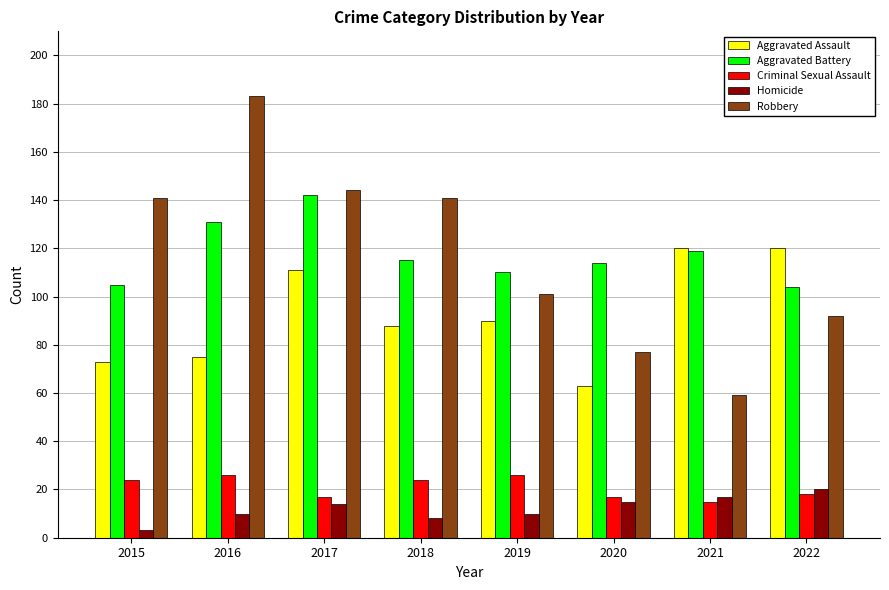

Reading left to right, what are all the values shown in this chart?

Aggravated Assault: 2015=73	2016=75	2017=111	2018=88	2019=90	2020=63	2021=120	2022=120
Aggravated Battery: 2015=105	2016=131	2017=142	2018=115	2019=110	2020=114	2021=119	2022=104
Criminal Sexual Assault: 2015=24	2016=26	2017=17	2018=24	2019=26	2020=17	2021=15	2022=18
Homicide: 2015=3	2016=10	2017=14	2018=8	2019=10	2020=15	2021=17	2022=20
Robbery: 2015=141	2016=183	2017=144	2018=141	2019=101	2020=77	2021=59	2022=92